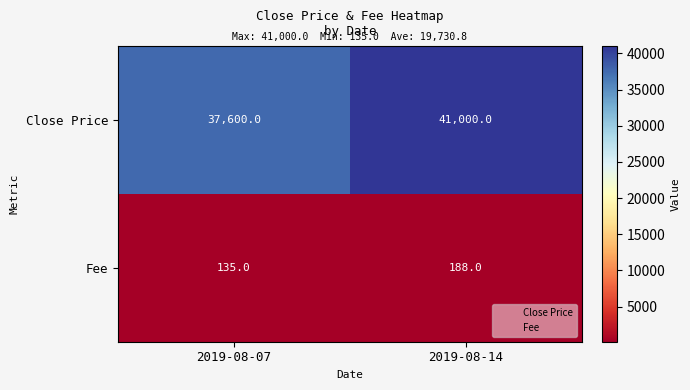

At which category is the sum across all series the highest?

2019-08-14